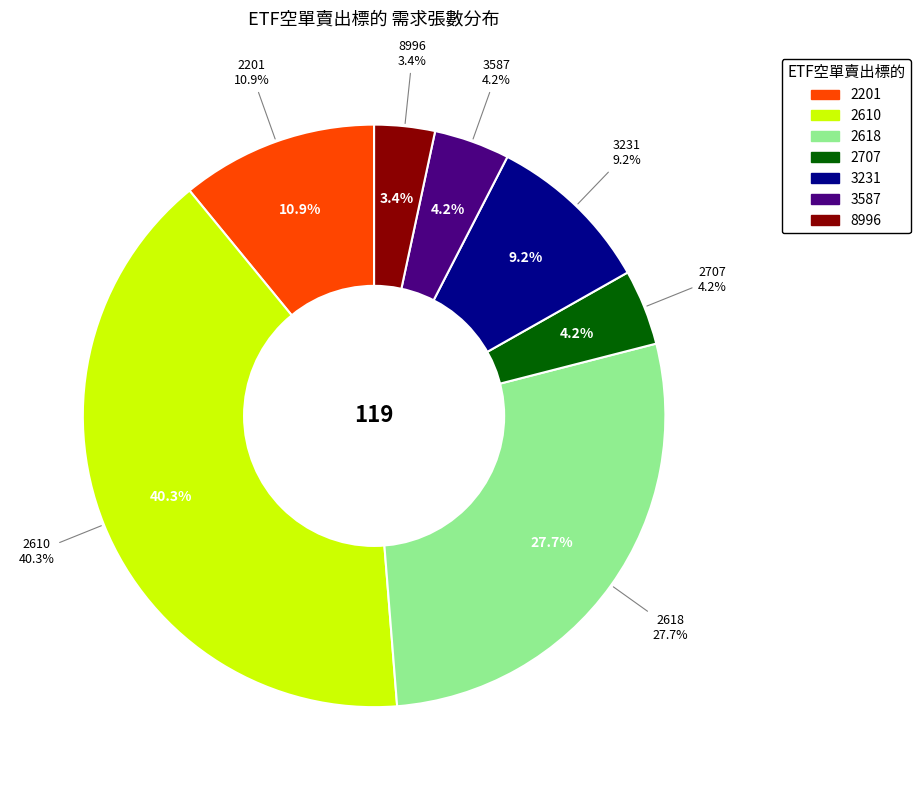

To the nearest percent, what is the difference between the largest and smallest slice percentages?

37%